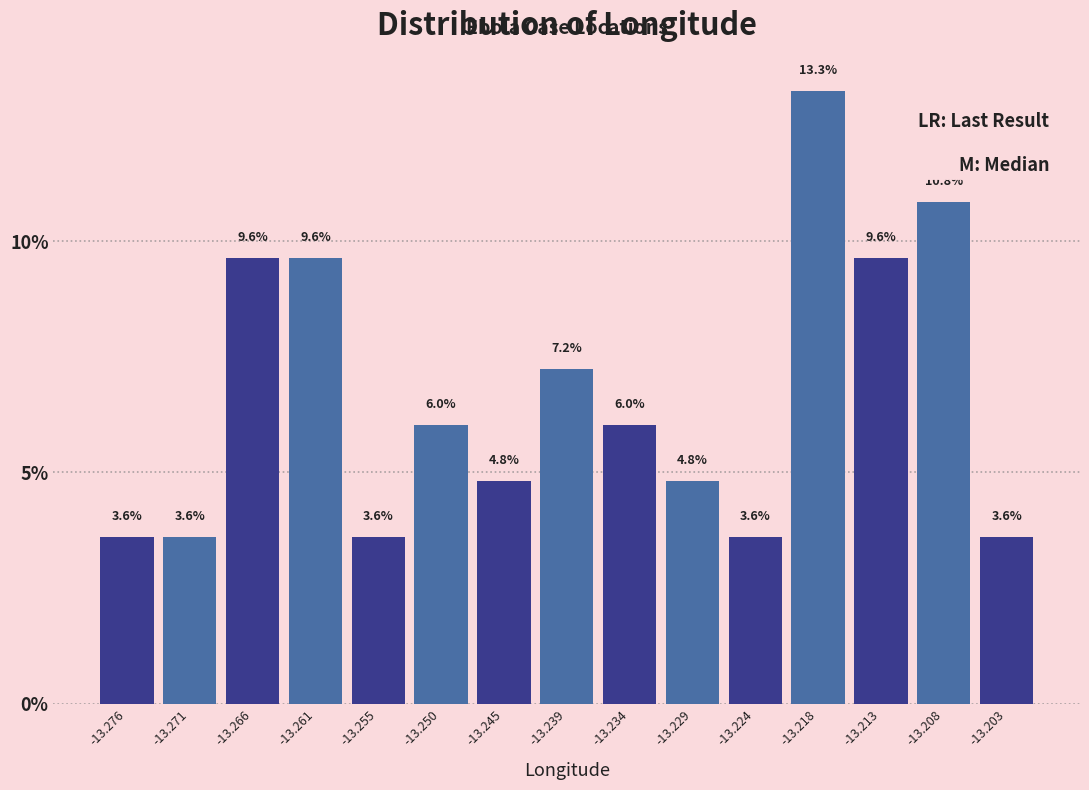

Reading left to right, transcribe this chart: for each bar, give the range it covers on the x-axis and its height. The bar edges are not printed on the chart, so give them approximately, as read against the axis.

-13.279 to -13.274: 3.6
-13.274 to -13.268: 3.6
-13.268 to -13.263: 9.6
-13.263 to -13.258: 9.6
-13.258 to -13.253: 3.6
-13.253 to -13.247: 6.0
-13.247 to -13.242: 4.8
-13.242 to -13.237: 7.2
-13.237 to -13.232: 6.0
-13.232 to -13.226: 4.8
-13.226 to -13.221: 3.6
-13.221 to -13.216: 13.3
-13.216 to -13.211: 9.6
-13.211 to -13.205: 10.8
-13.205 to -13.200: 3.6